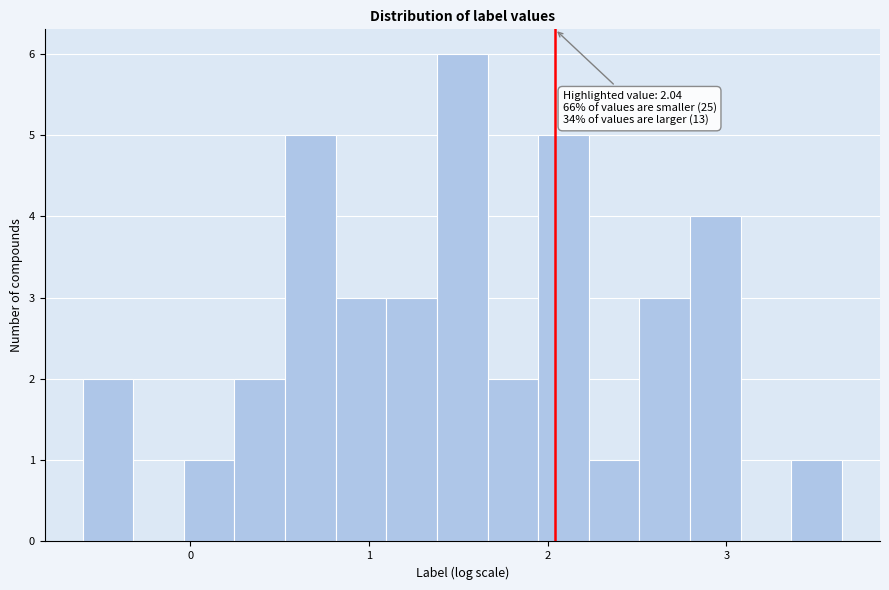

Read against the x-axis, roughly where is the centre of the tallest bar?

1.5